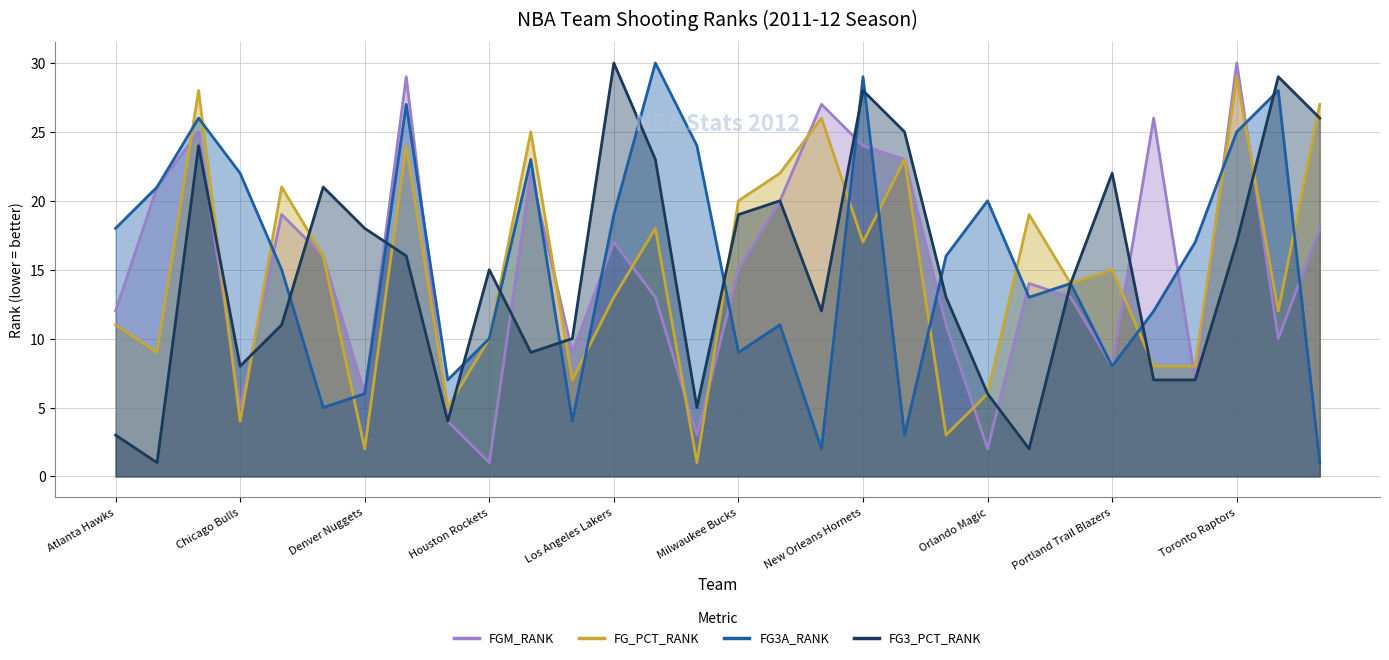

Where is FG3A_RANK nearest to the value 15?

Cleveland Cavaliers